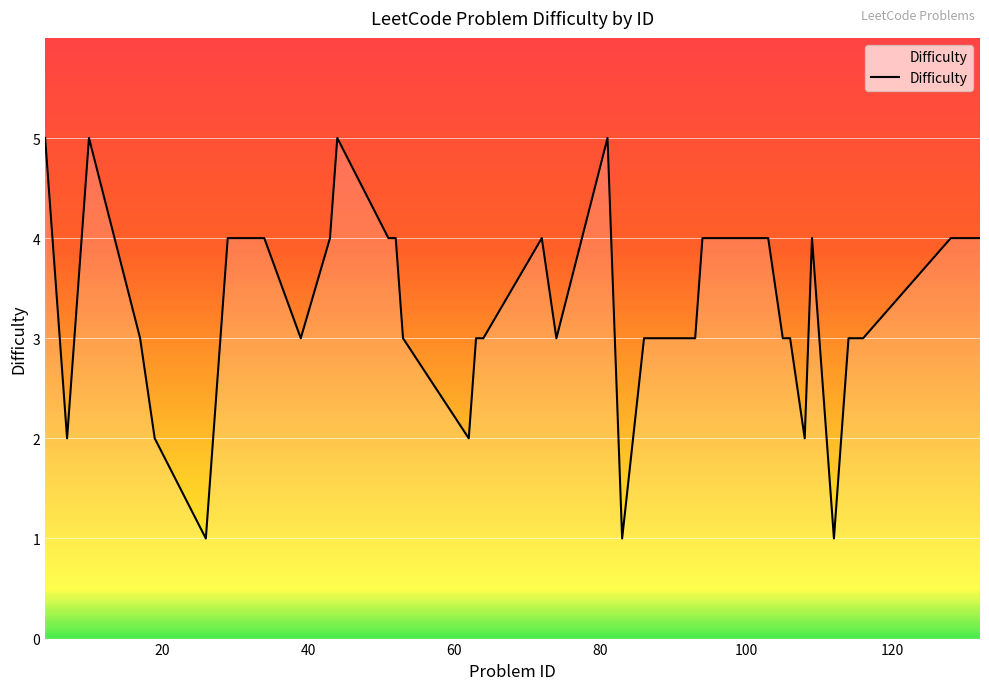

What is the difference between the maximum and minimum values?

4